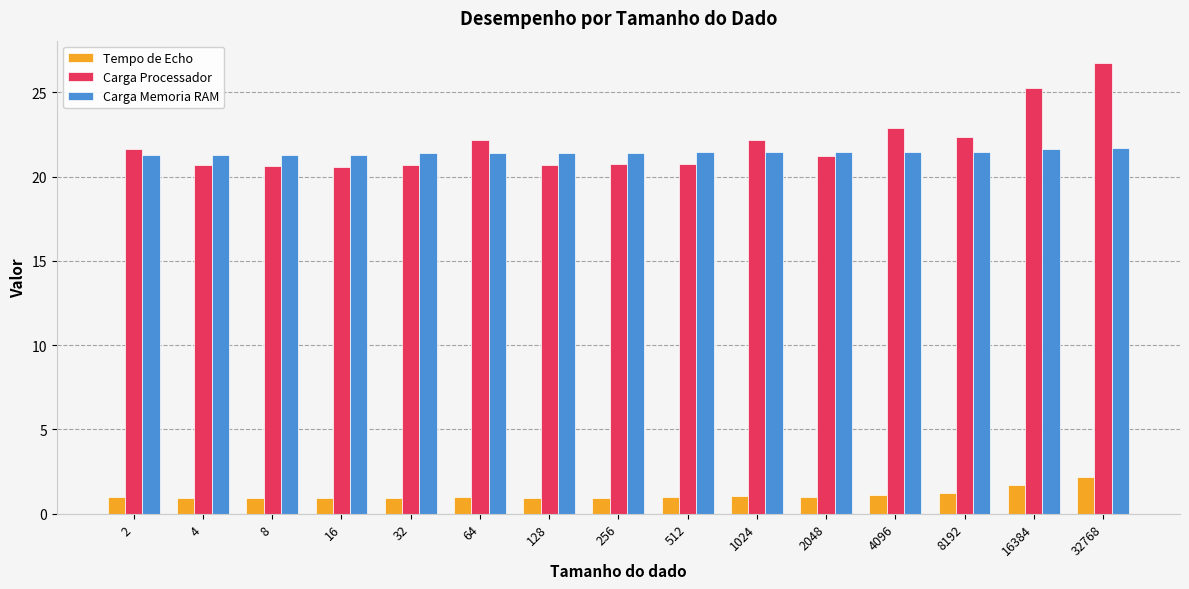

Read the Carga Processador value at 16384.

25.3